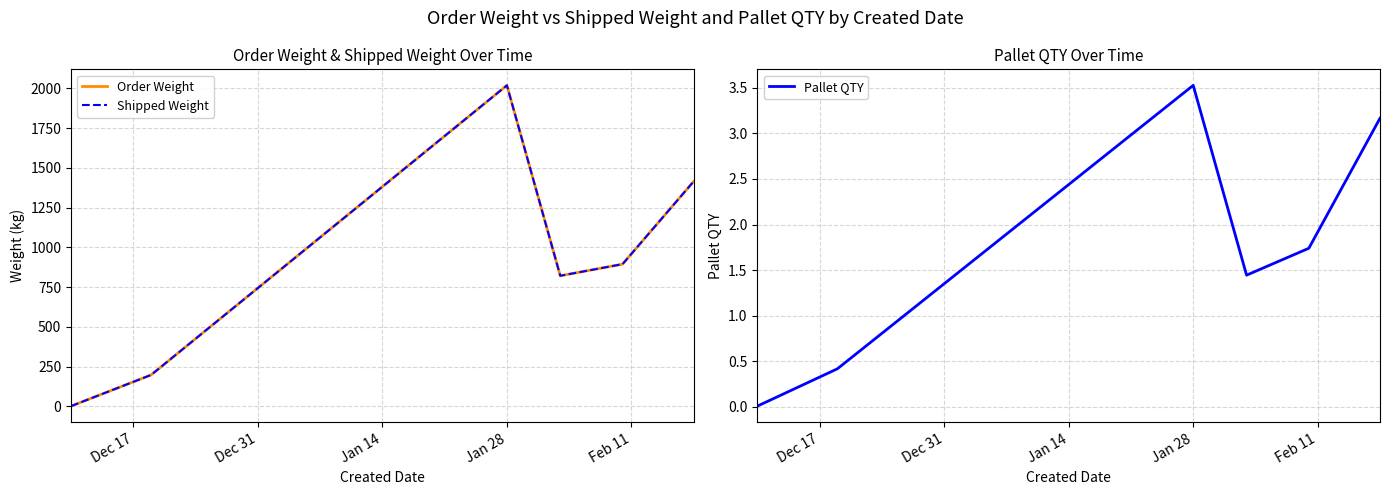

Which series has the largest range (max minus min)?

Order Weight